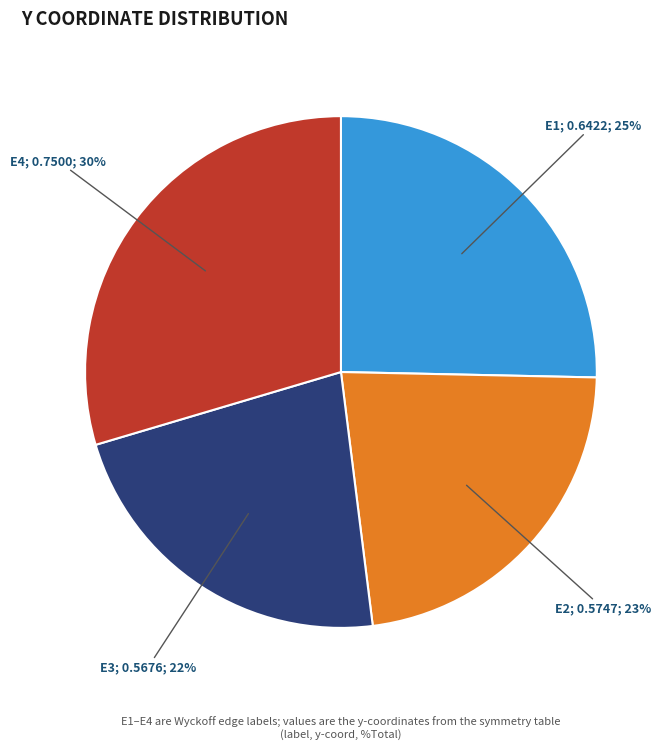

To the nearest percent, what is the average slice percentage?

25%